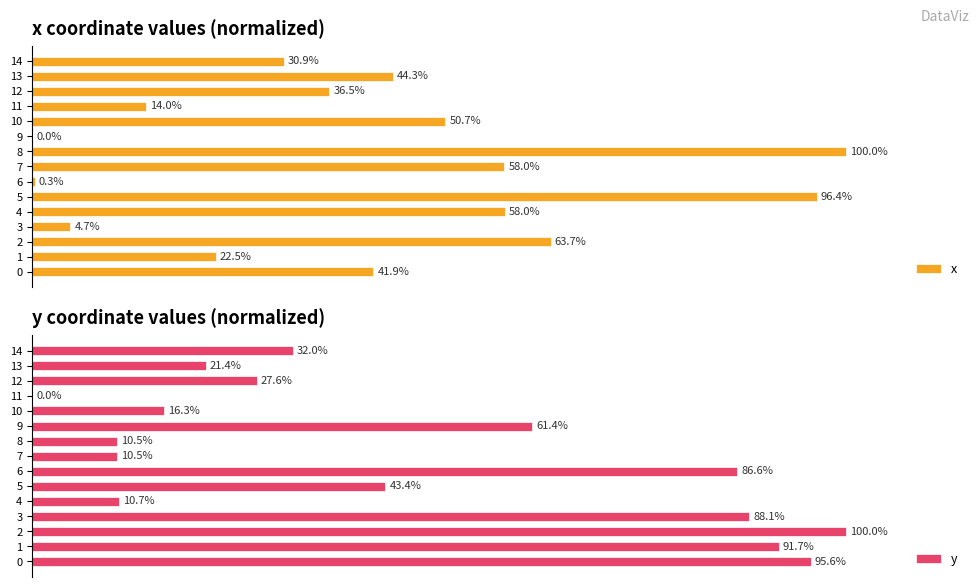

What is the highest value of the y series?

100.0